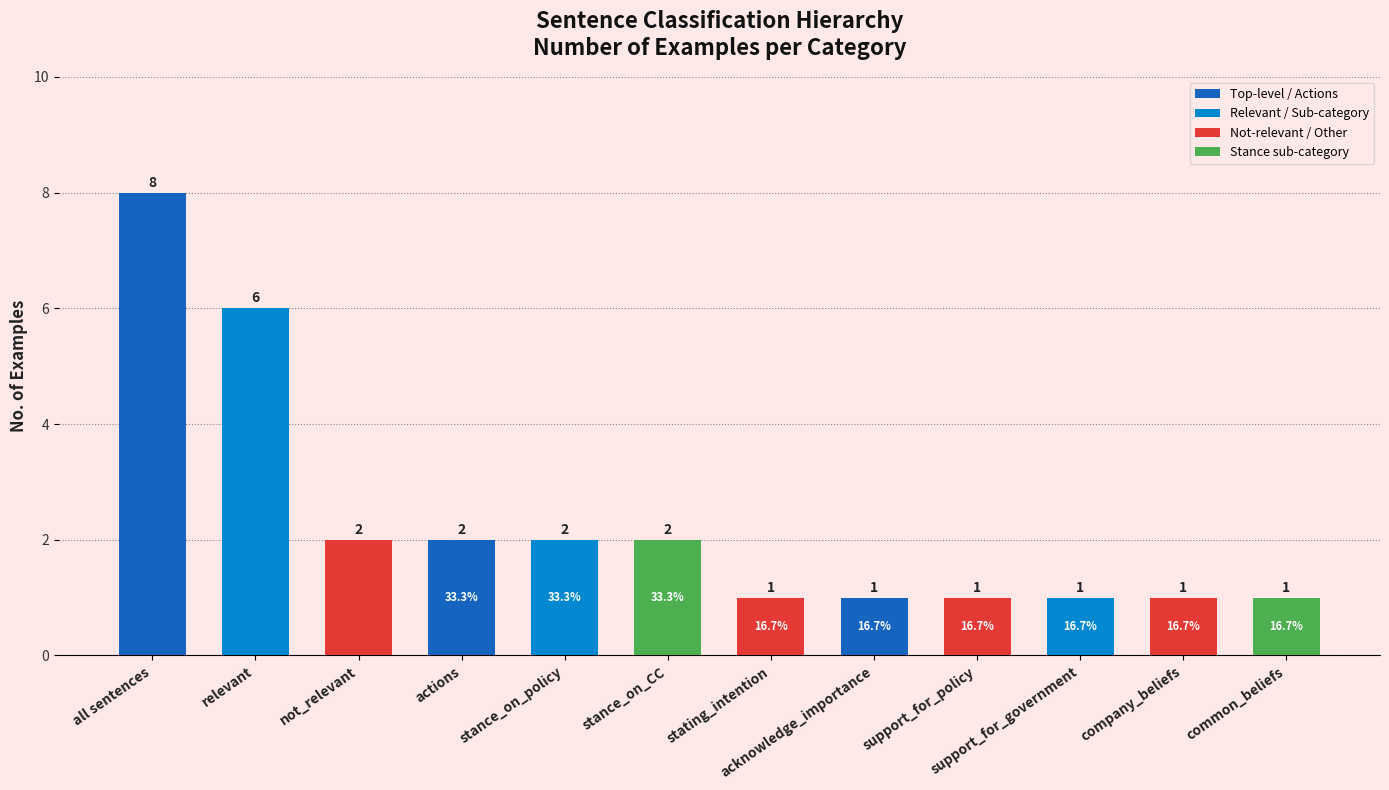

Reading left to right, transcribe all the data shown in this chart.

8	6	2	2	2	2	1	1	1	1	1	1